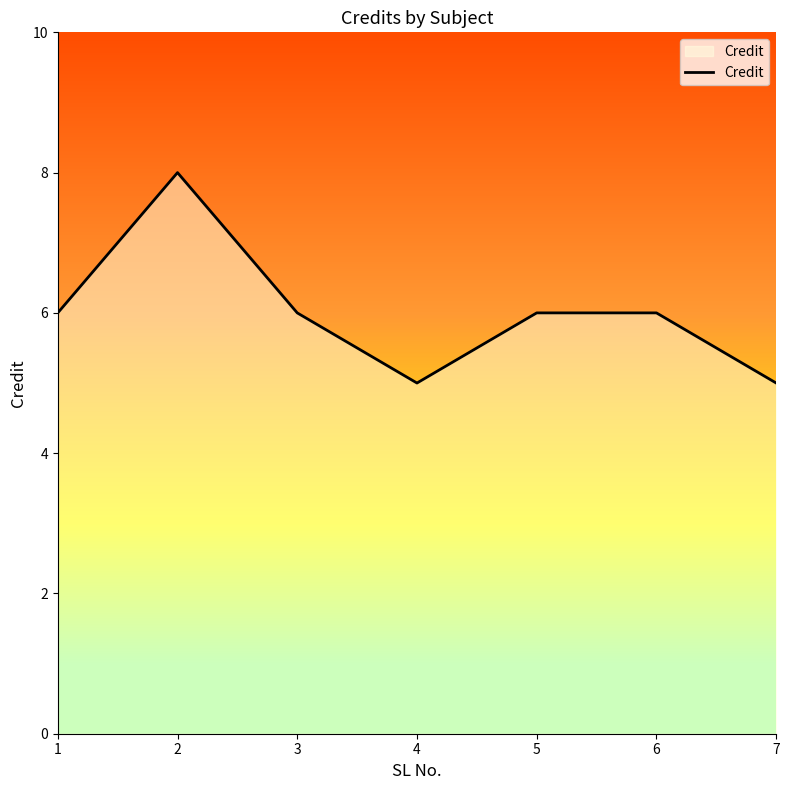

What value does the data have at 4?

5